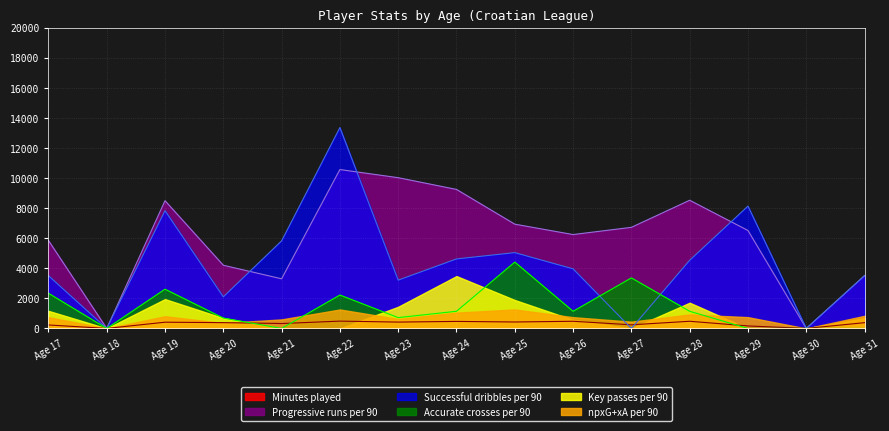

What is the greatest value displayed?

13350.0